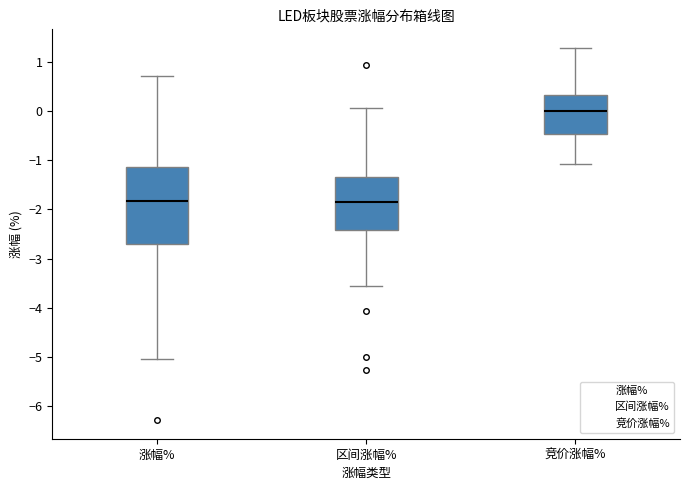

Comparing the boxes themselves (not the whiskers), which one is the tallest?

涨幅%